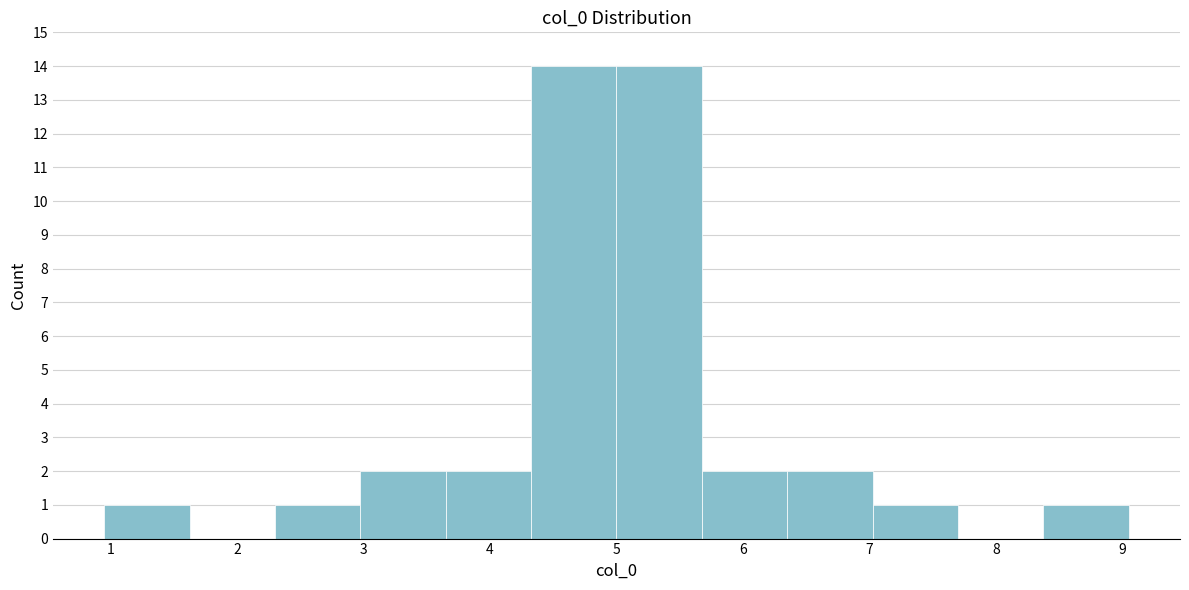

Reading left to right, list every bar in this chart as the range it spans on the x-axis followed by its height. Neither the bar edges nor the heights are printed on the chart, so give them approximately, as read against the axes.

1.0 to 1.6: 1
1.6 to 2.3: 0
2.3 to 3.0: 1
3.0 to 3.7: 2
3.7 to 4.3: 2
4.3 to 5.0: 14
5.0 to 5.7: 14
5.7 to 6.3: 2
6.3 to 7.0: 2
7.0 to 7.7: 1
7.7 to 8.4: 0
8.4 to 9.0: 1